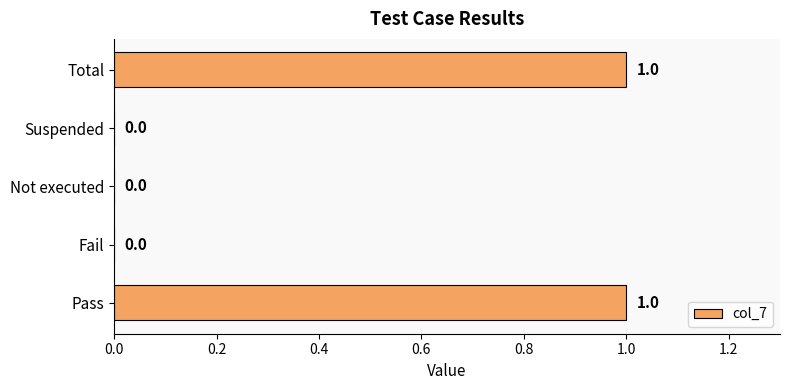

The chart shows a value of 0 at Fail. True or false?

True